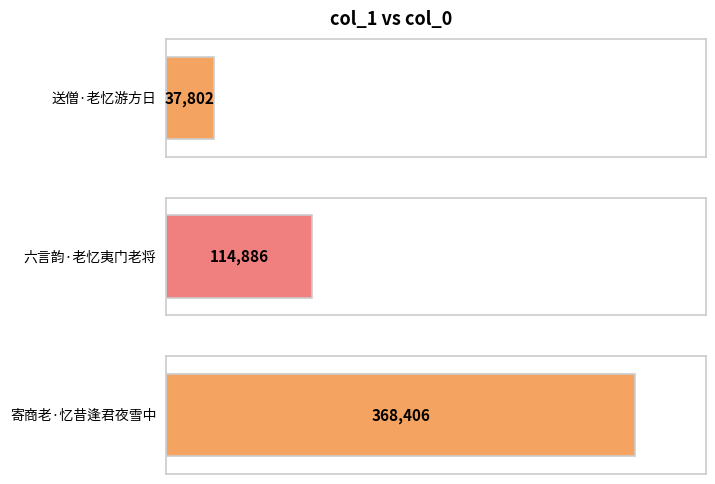

What is the difference between the maximum and second lowest values?

253520